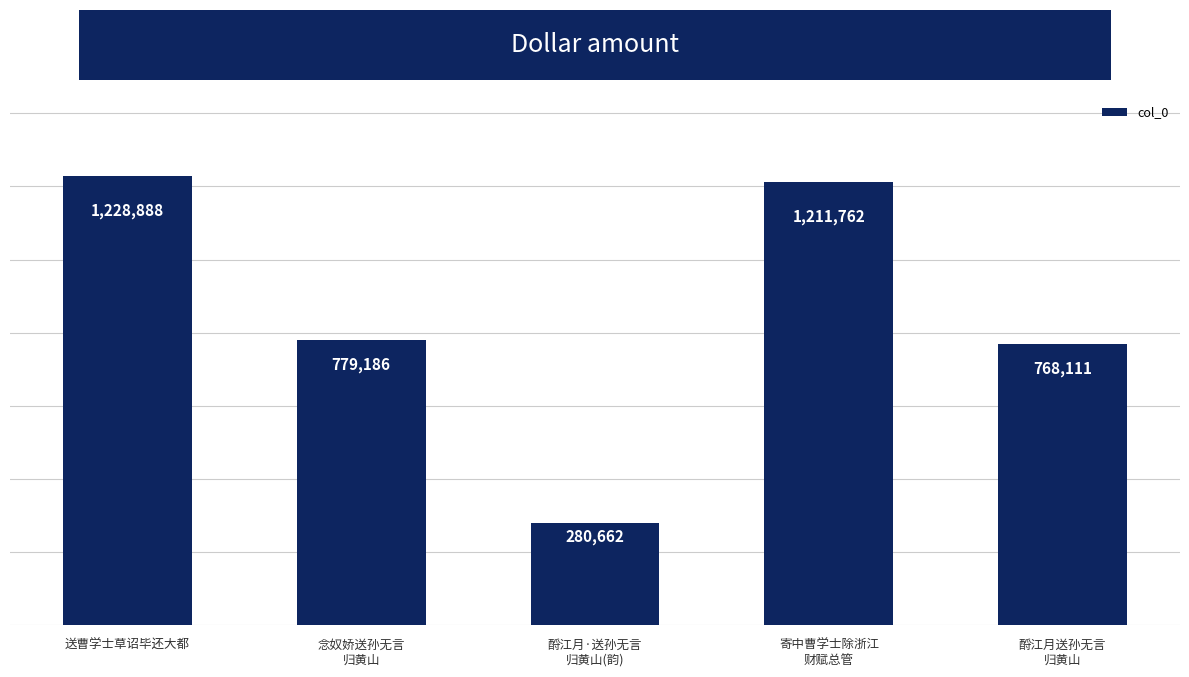

Rank the categories by value from highest to lowest.

送曹学士草诏毕还大都, 寄中曹学士除浙江
财赋总管, 念奴娇送孙无言
归黄山, 酹江月送孙无言
归黄山, 酹江月·送孙无言
归黄山(韵)